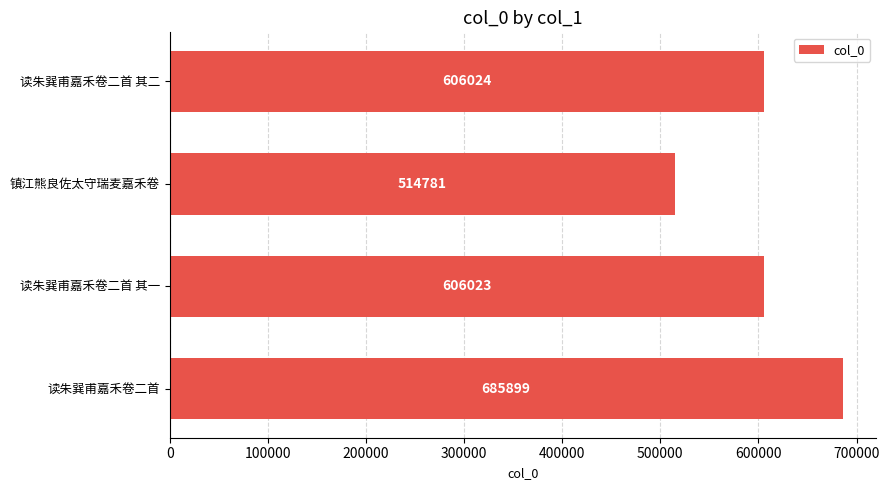

Reading bottom to top, list all the values displayed in this chart.

读朱巽甫嘉禾卷二首=685899	读朱巽甫嘉禾卷二首 其一=606023	镇江熊良佐太守瑞麦嘉禾卷=514781	读朱巽甫嘉禾卷二首 其二=606024